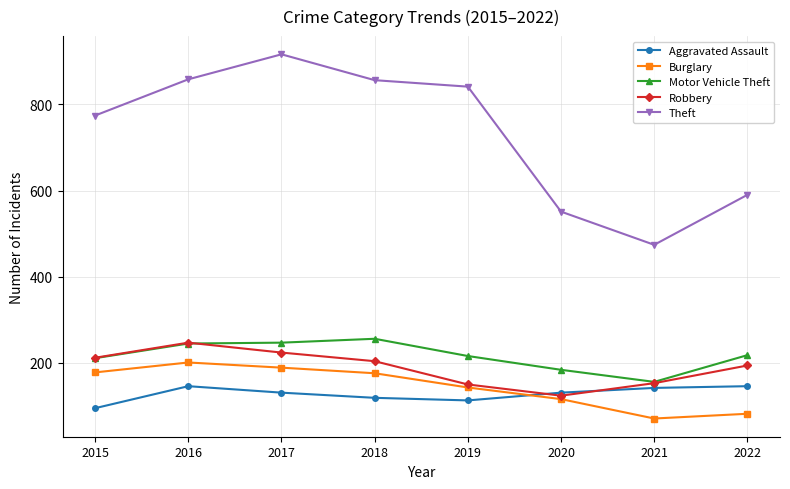

What is the value of the Theft point at the 7th from the left?

474